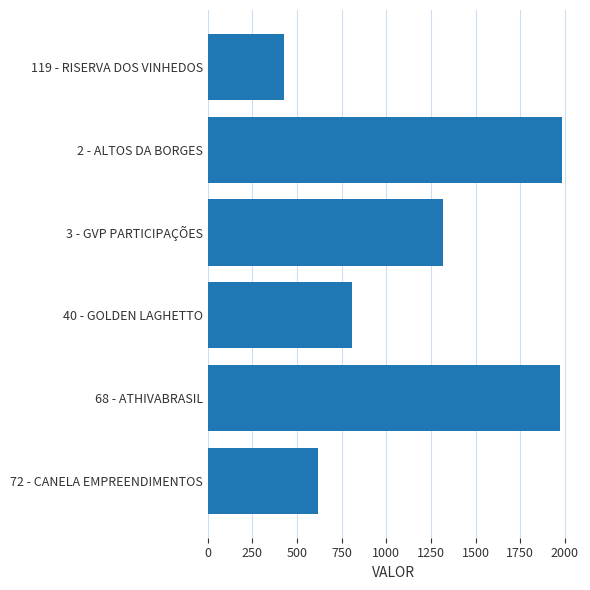

What is the difference between the maximum and minimum values?

1557.0